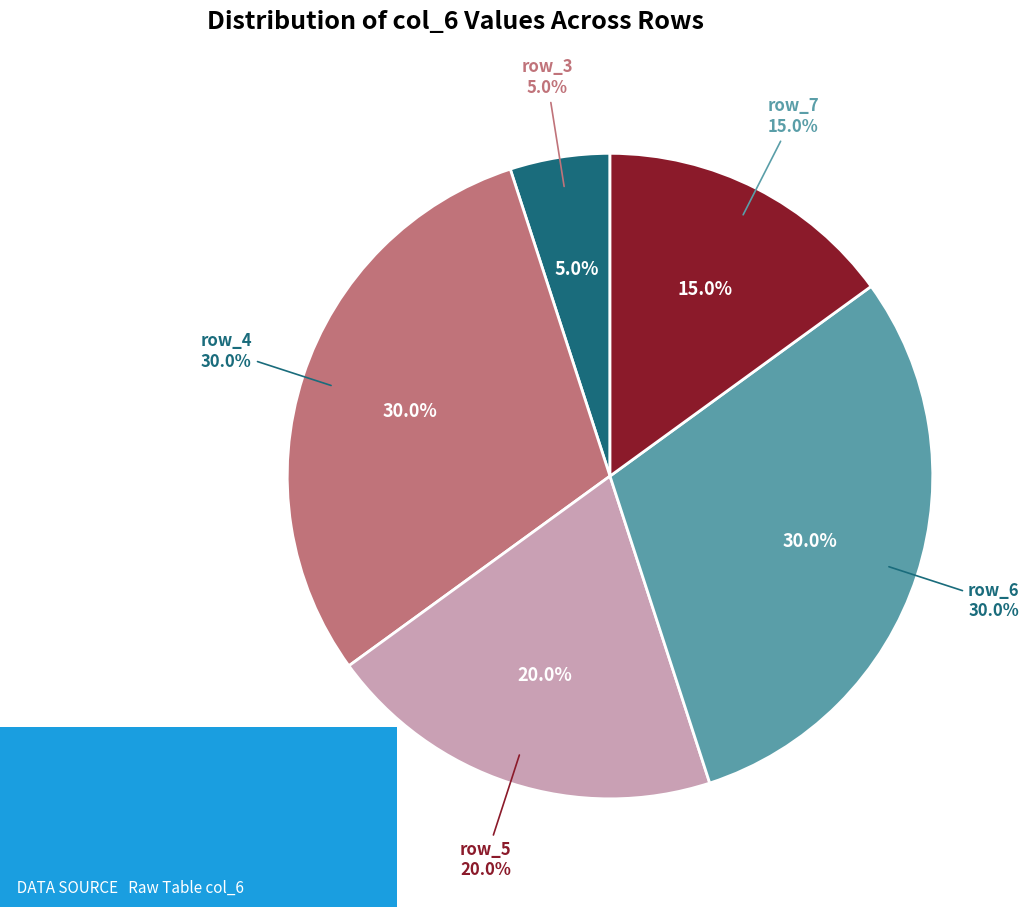

True or false: row_8 accounts for 1% of the total.

False